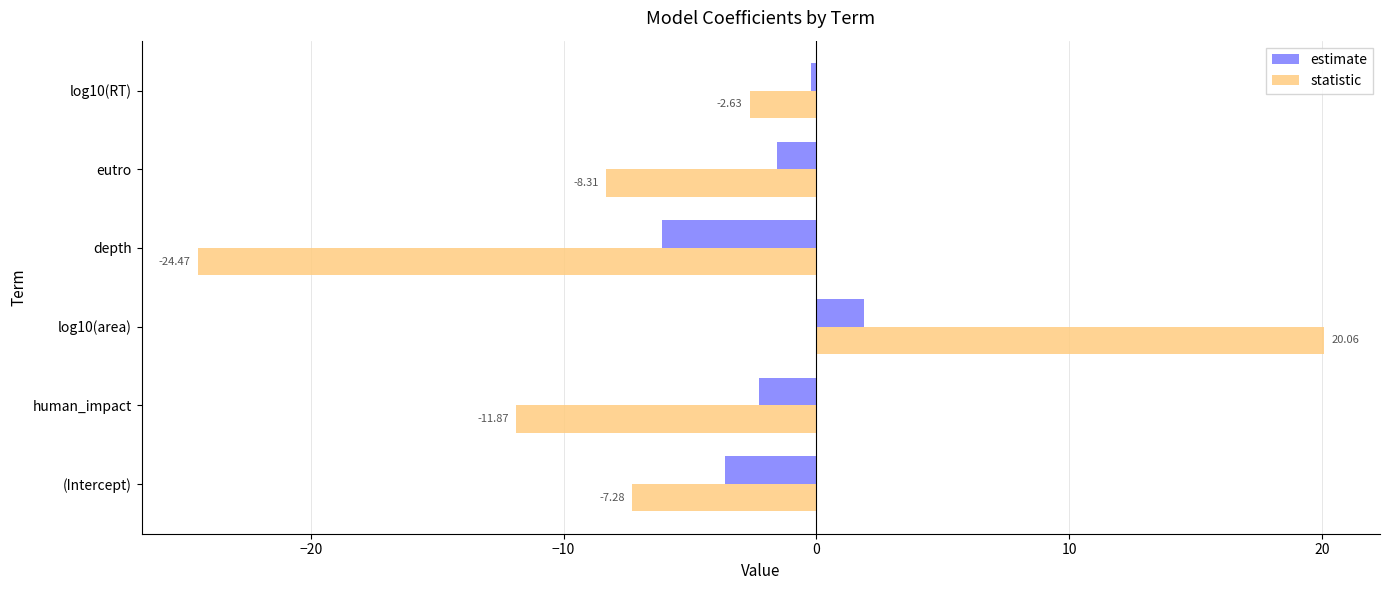

What is the difference between the second highest and second lowest values in the estimate series?

3.4